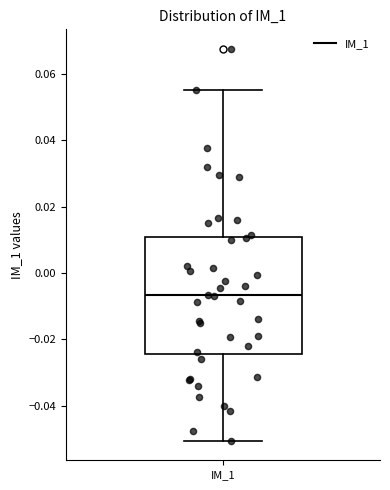

Where is the upper edge of the box for IM_1 on the y-axis? The values are not printed on the chart, so give them approximately, as read against the axis.

0.010